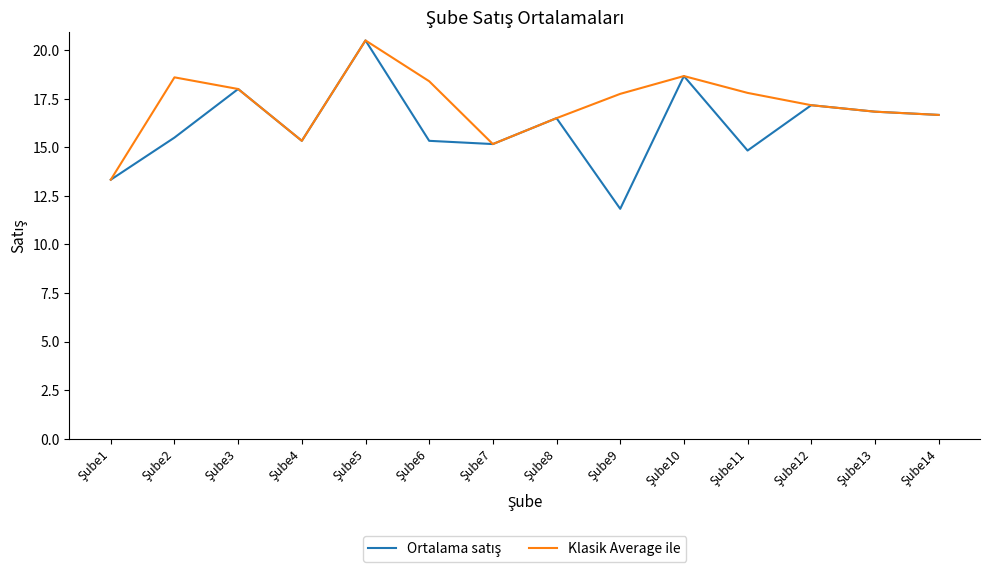

What is the smallest value displayed?

11.8